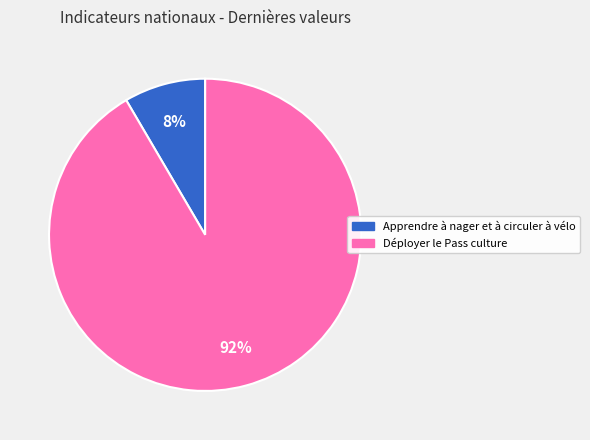

Is Apprendre à nager et à circuler à vélo the majority of the pie?

No